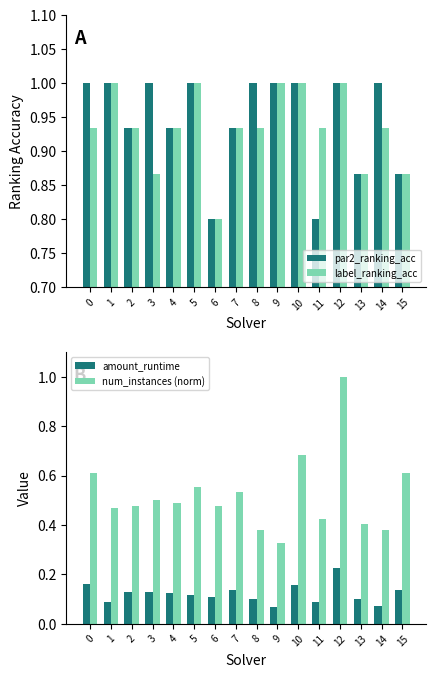

Does the chart contain any negative values?

No